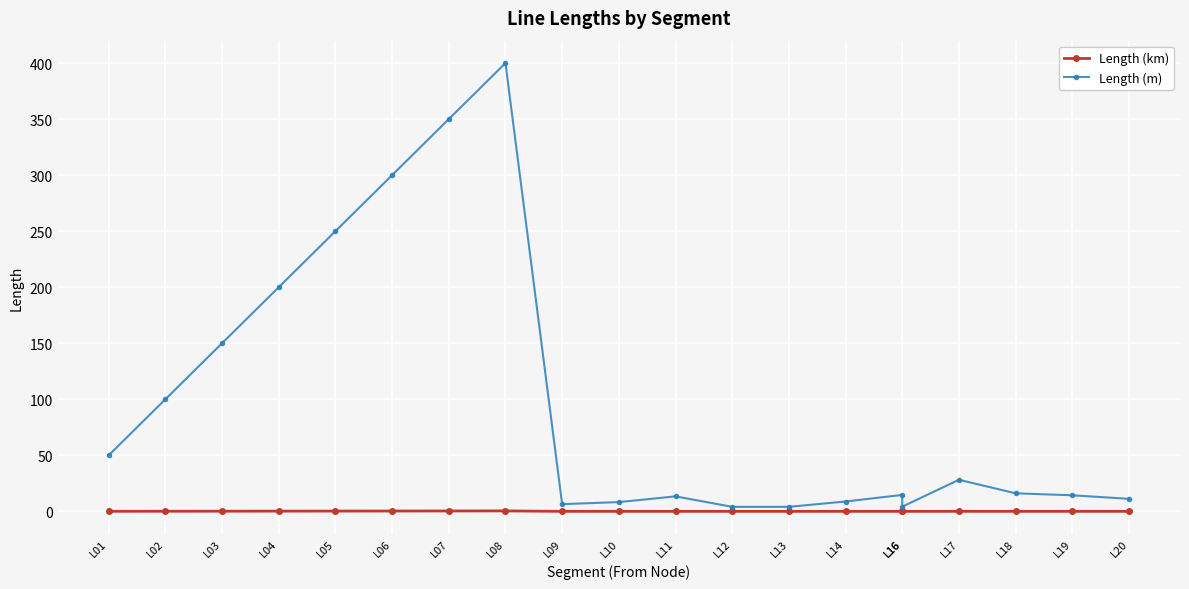

What is the sum of the Length (m) values at L08 and L13?

404.0